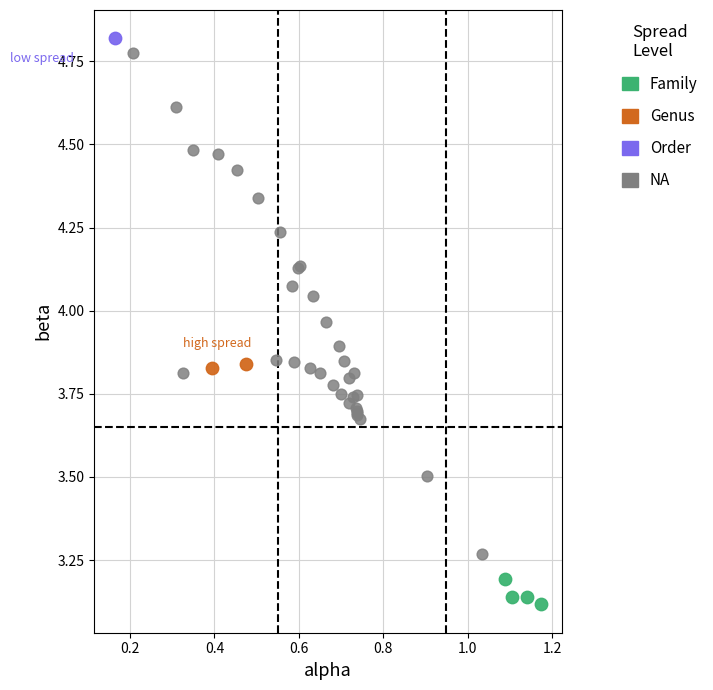

Which series contains the highest Y value?

Order